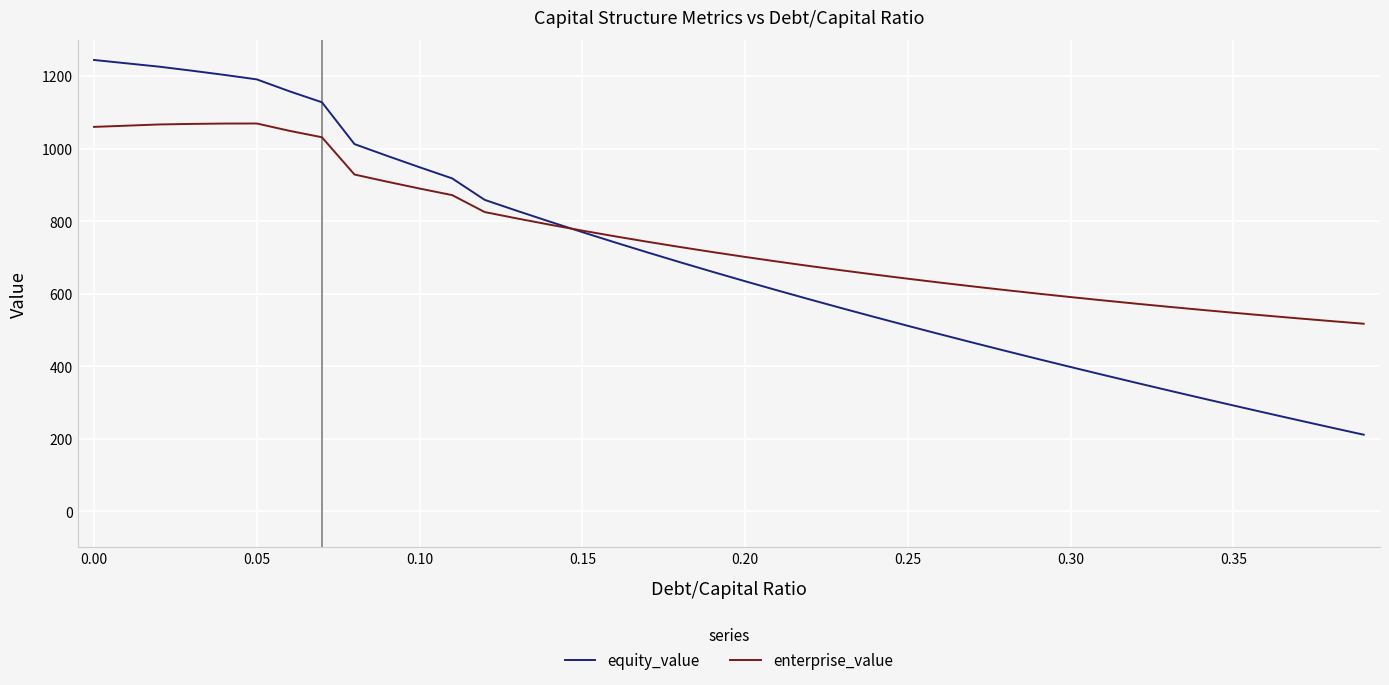

Which series has the largest total across all categories?

enterprise_value